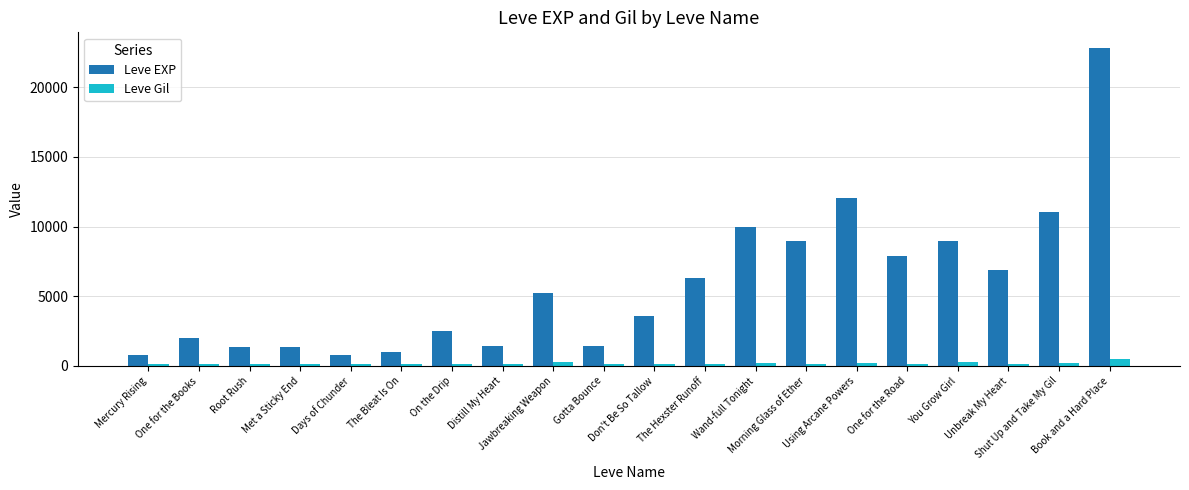

What is the label of the 16th bar from the left?

One for the Road